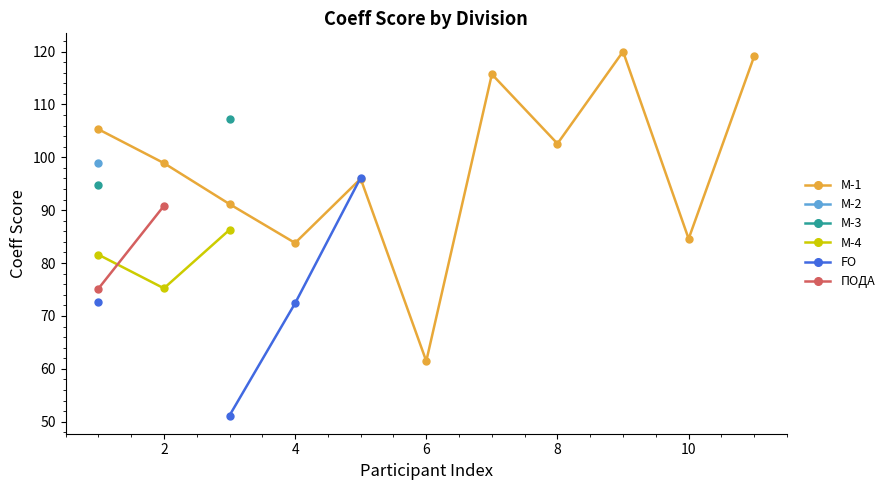

Which category has the lowest value in the M-1 series?

6